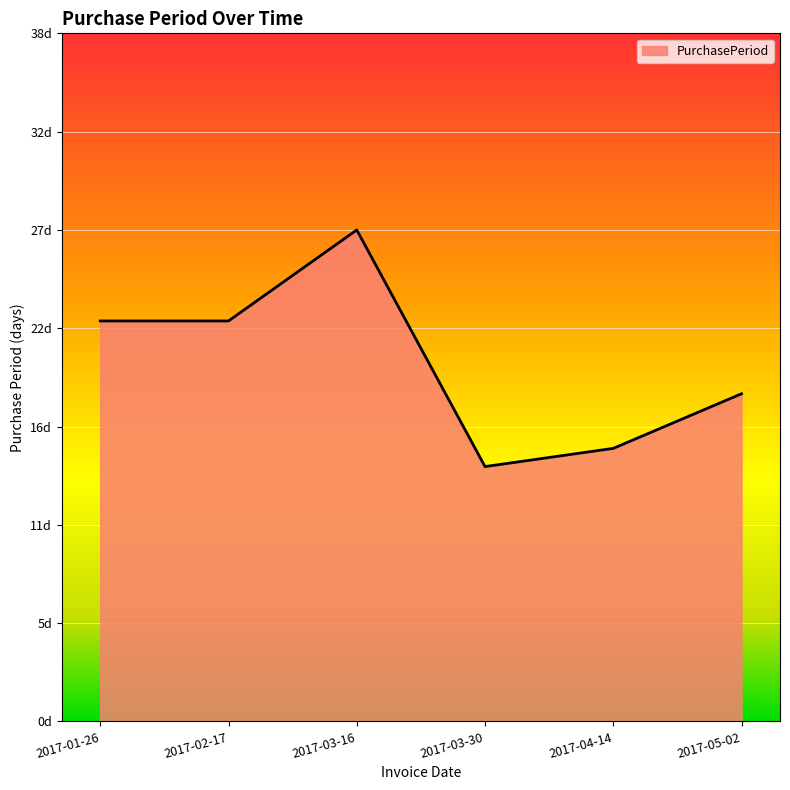

List the labels in order of value, largest first.

2017-03-16, 2017-01-26, 2017-02-17, 2017-05-02, 2017-04-14, 2017-03-30